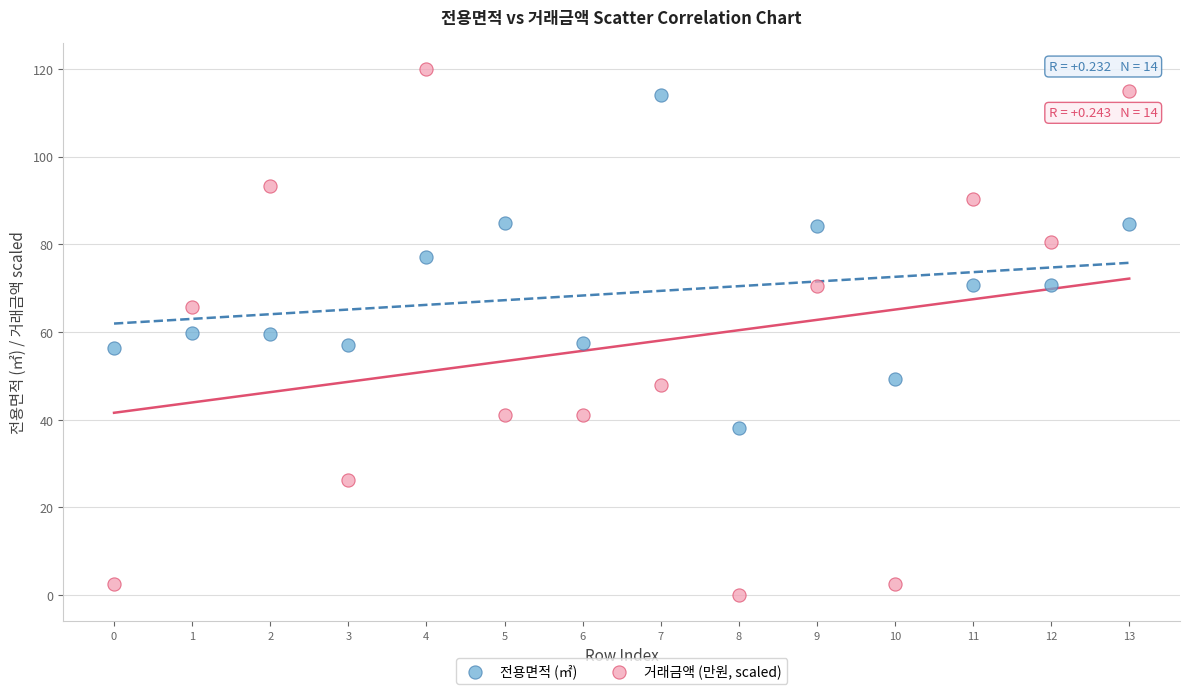

Which series reaches the minimum Y coordinate?

거래금액 (만원, scaled)